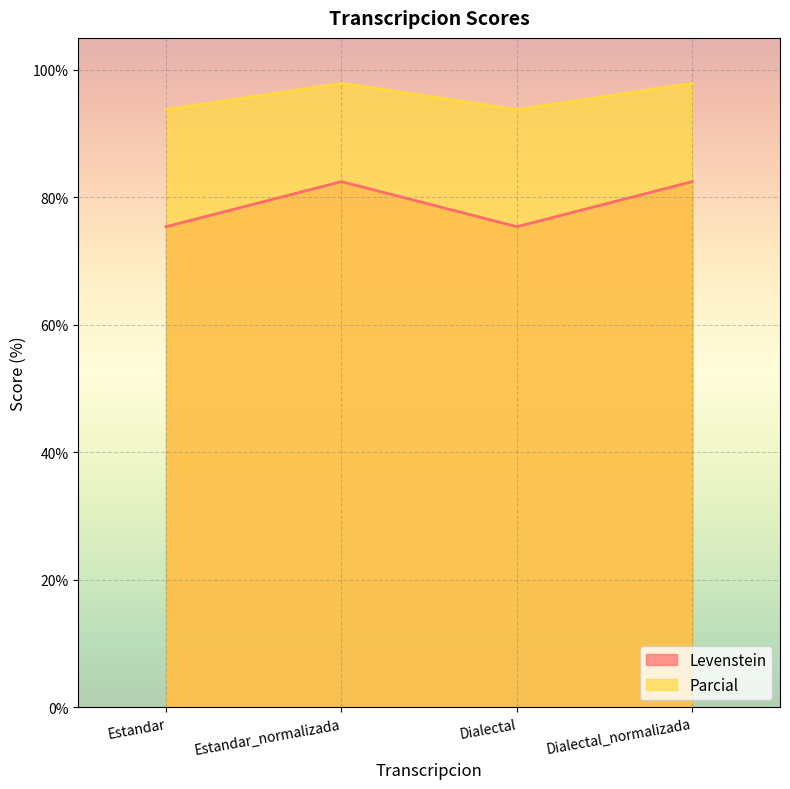

How many series are shown in this chart?

2